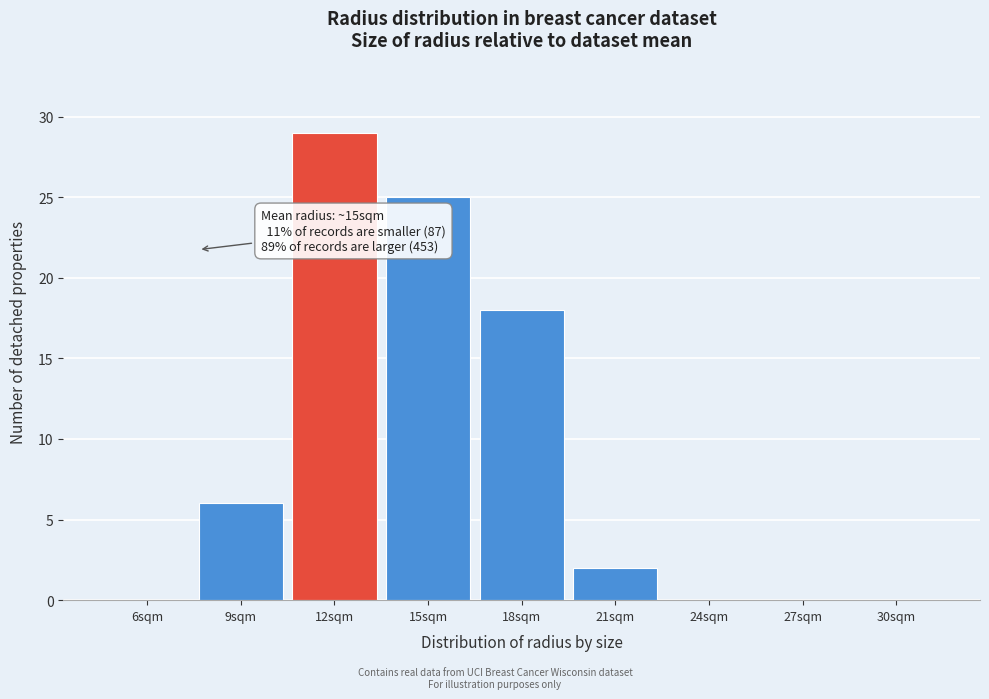

Reading right to left, transcribe all the data shown in this chart.

30sqm=0	27sqm=0	24sqm=0	21sqm=2	18sqm=18	15sqm=25	12sqm=29	9sqm=6	6sqm=0